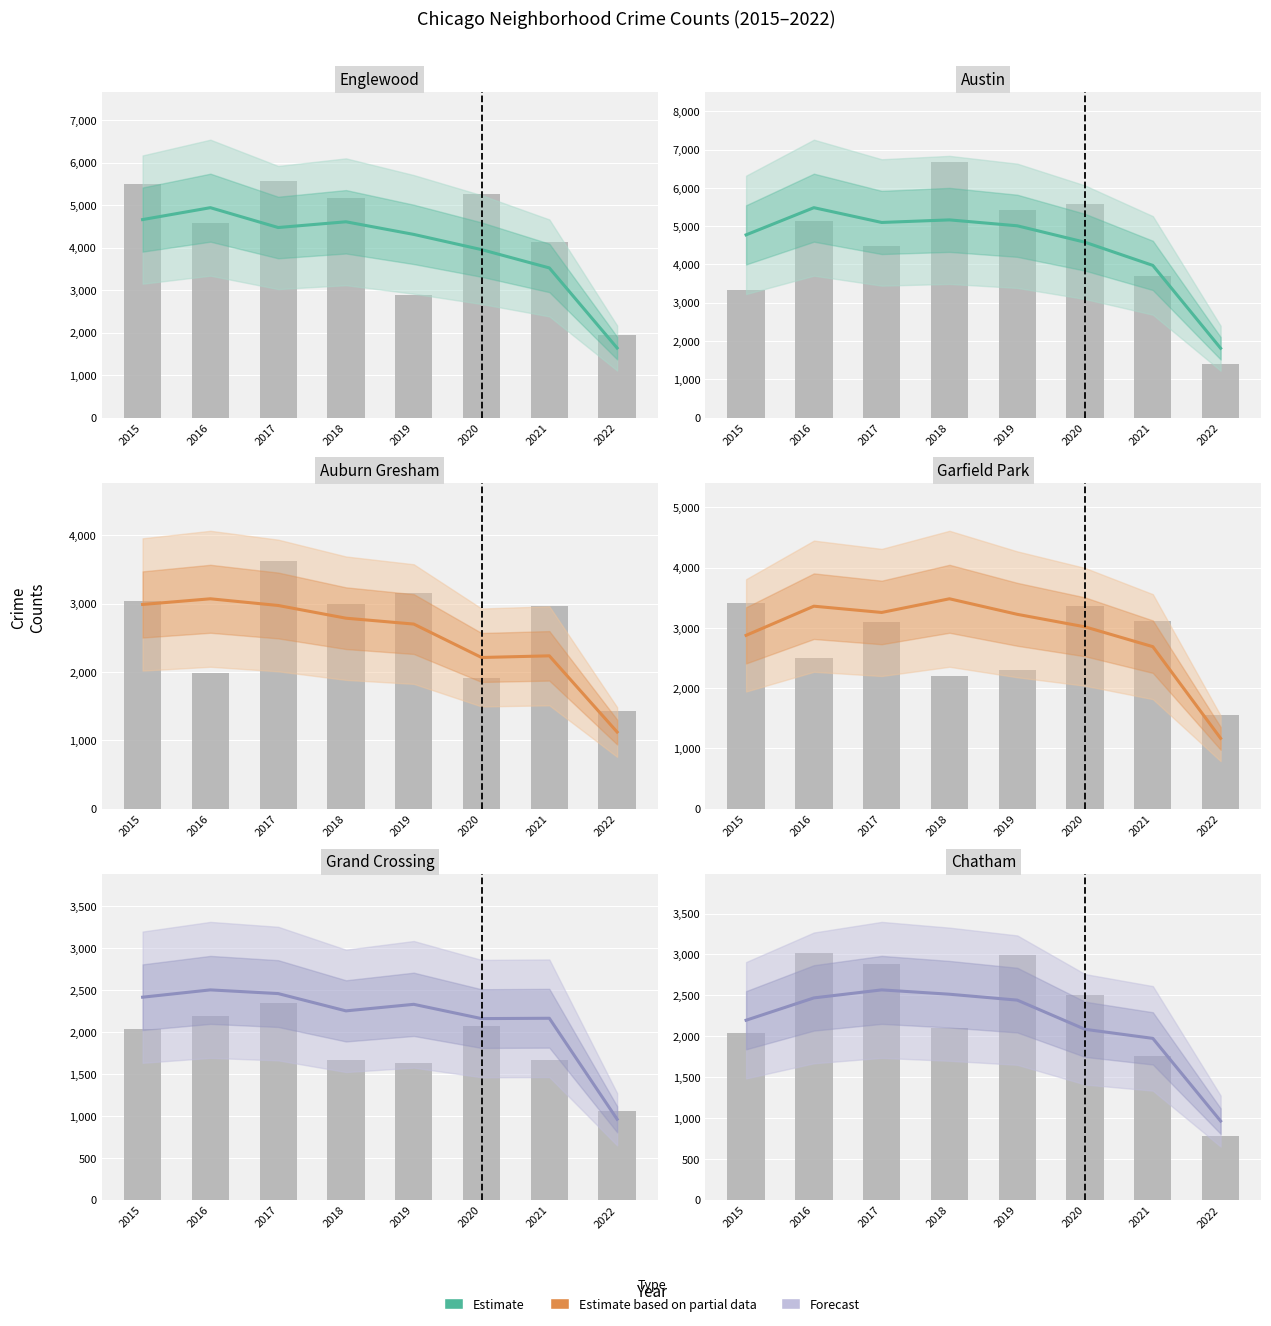

Reading right to left, what are all the values shown in this chart?

2022=962	2021=1973	2020=2084	2019=2441	2018=2513	2017=2566	2016=2468	2015=2195